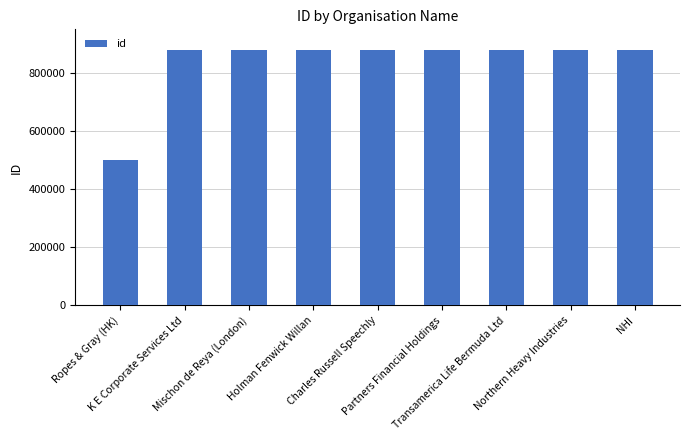

What is the maximum value shown in the chart?

879329